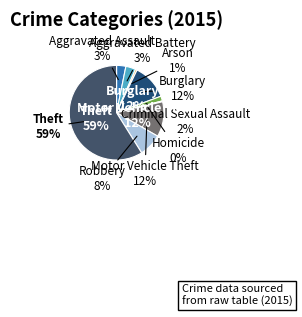

What percentage is the Motor Vehicle Theft slice, to the nearest percent?

12%